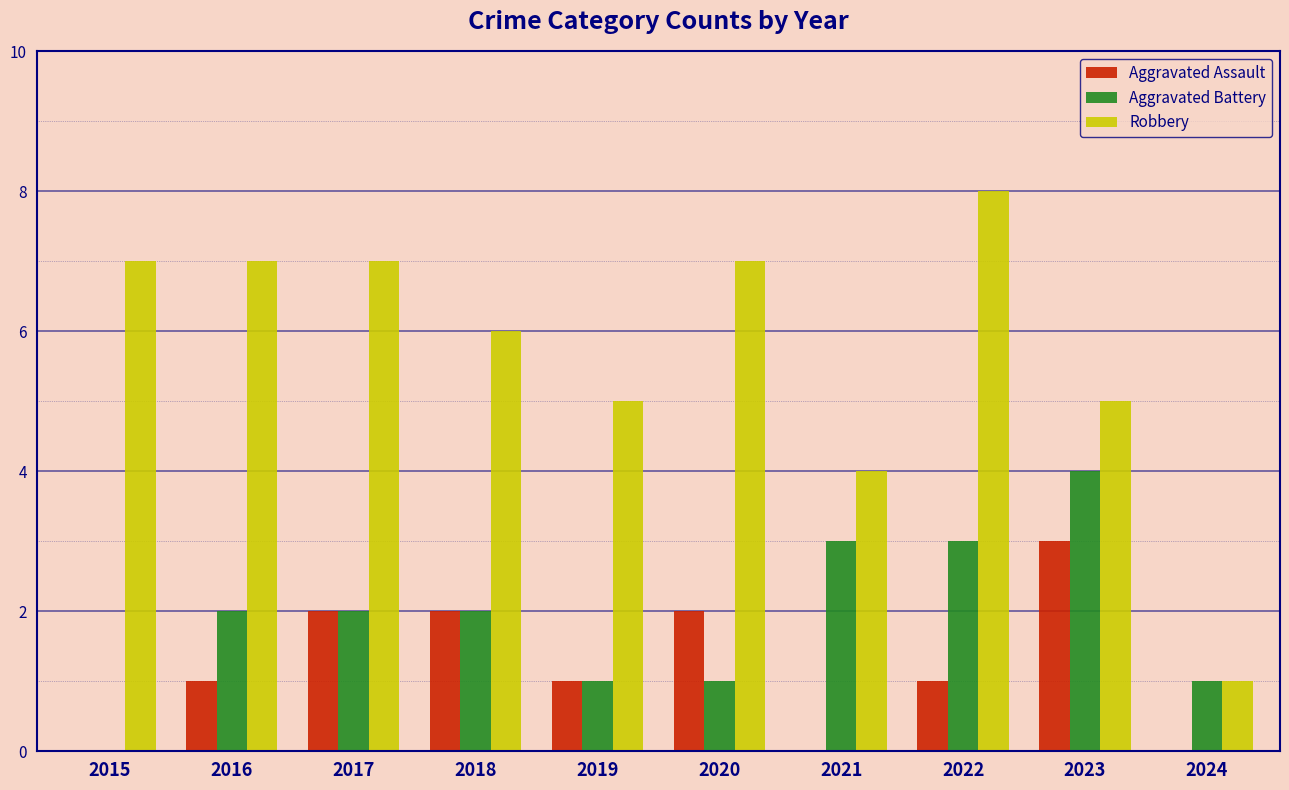

What are all the series names shown in the legend?

Aggravated Assault, Aggravated Battery, Robbery